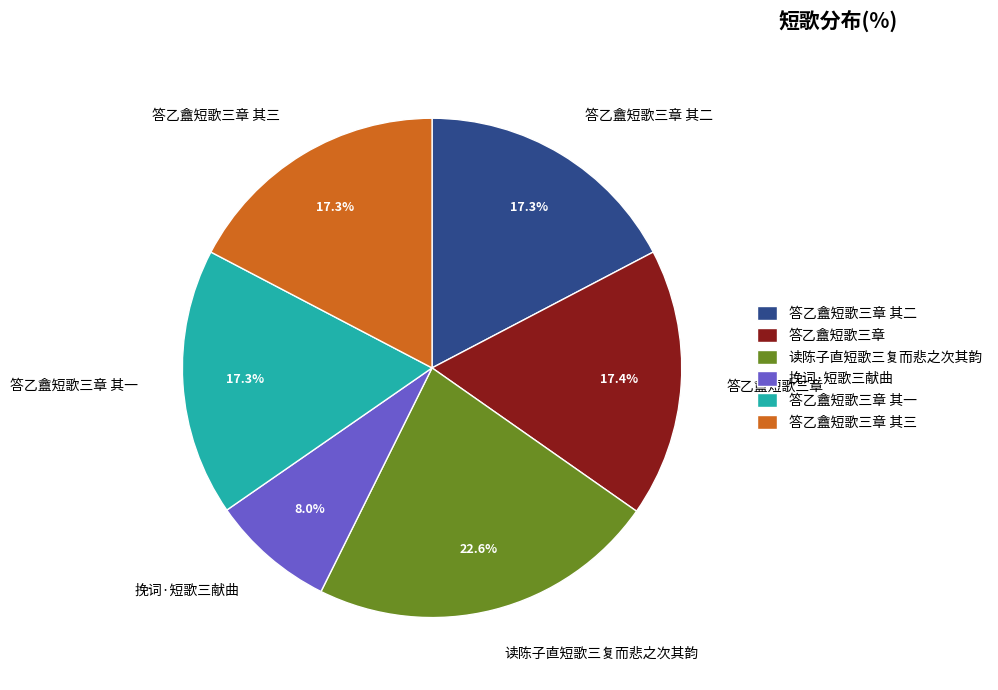

What percentage do 读陈子直短歌三复而悲之次其韵 and 答乙盦短歌三章 其一 together represent?

39.9%